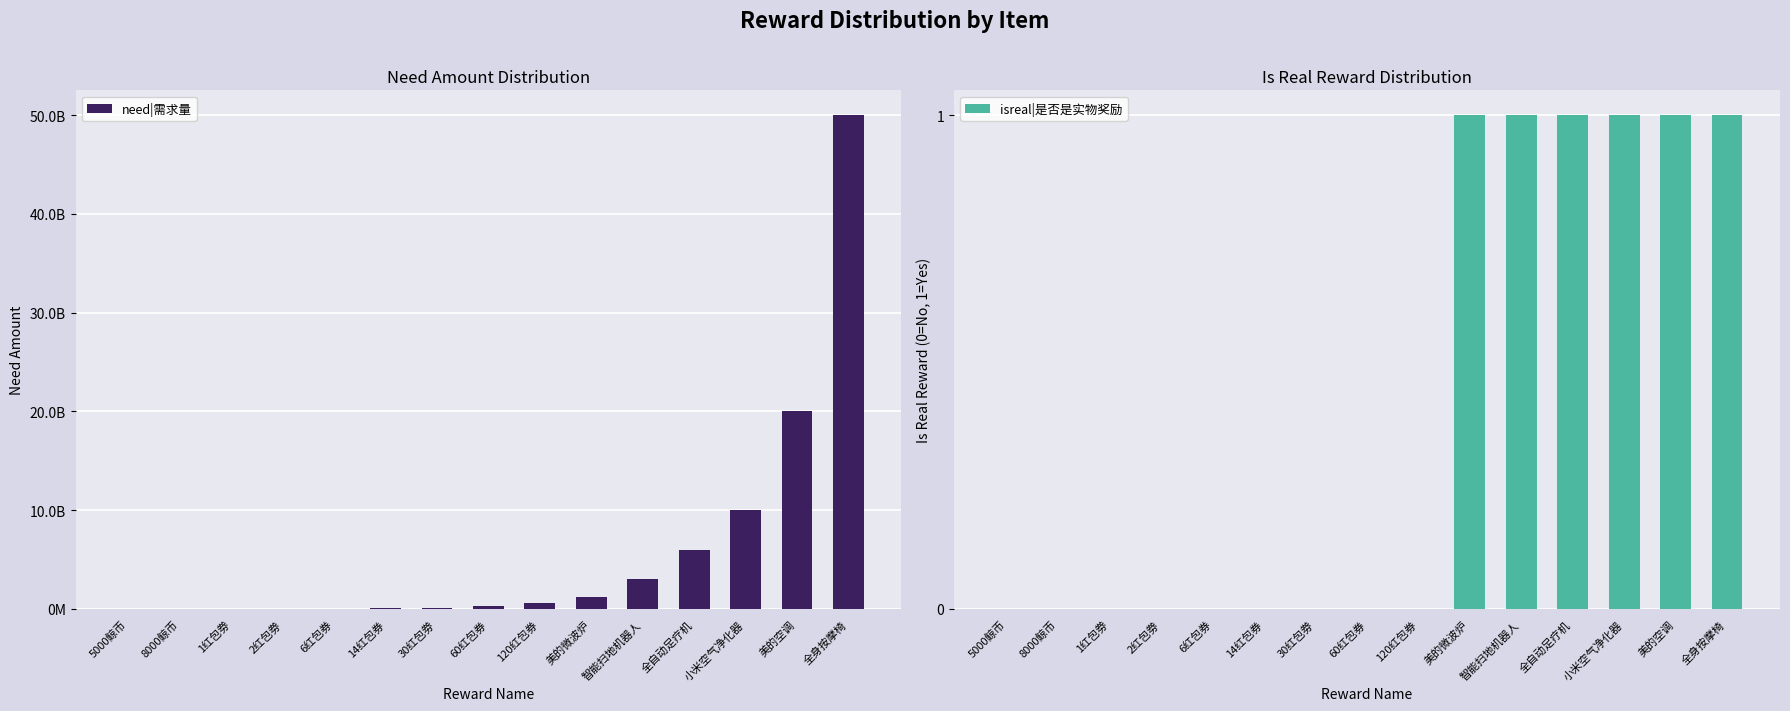

The value of need|需求量 at 美的空调 is 5454644497. True or false?

False